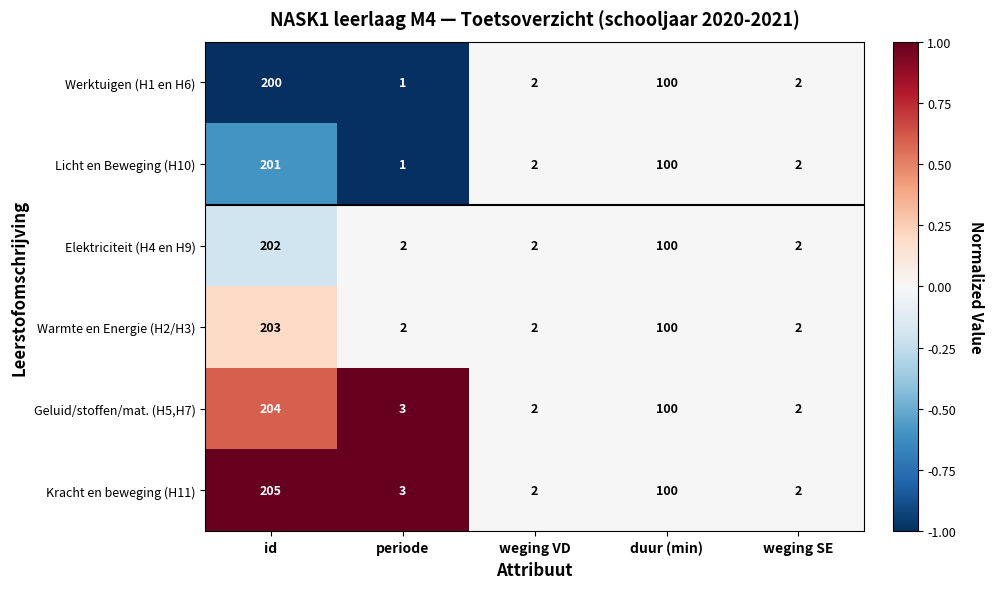

Reading left to right, list all the values displayed in this chart.

Werktuigen (H1 en H6): 200	1	2	100	2
Licht en Beweging (H10): 201	1	2	100	2
Elektriciteit (H4 en H9): 202	2	2	100	2
Warmte en Energie (H2/H3): 203	2	2	100	2
Geluid/stoffen/mat. (H5,H7): 204	3	2	100	2
Kracht en beweging (H11): 205	3	2	100	2